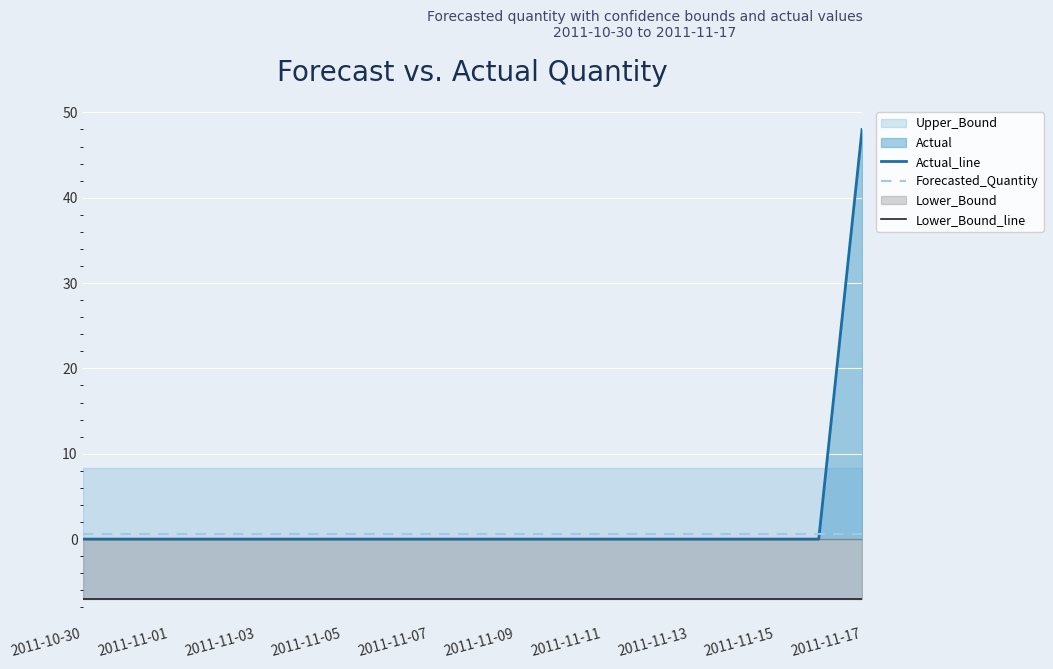

At how many categories does at least one series exceed -2?

19